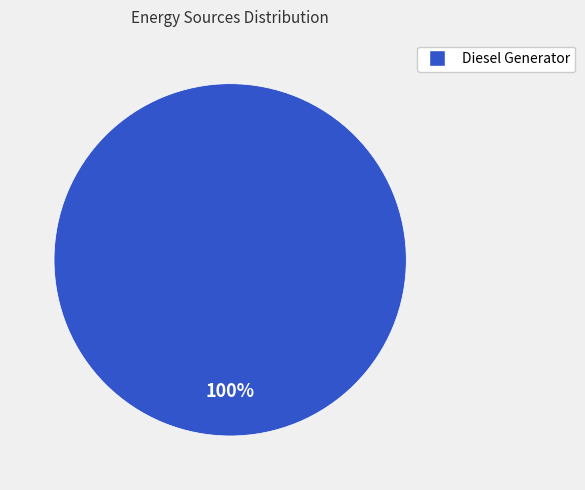

Is there any slice that represents more than half of the pie?

Yes